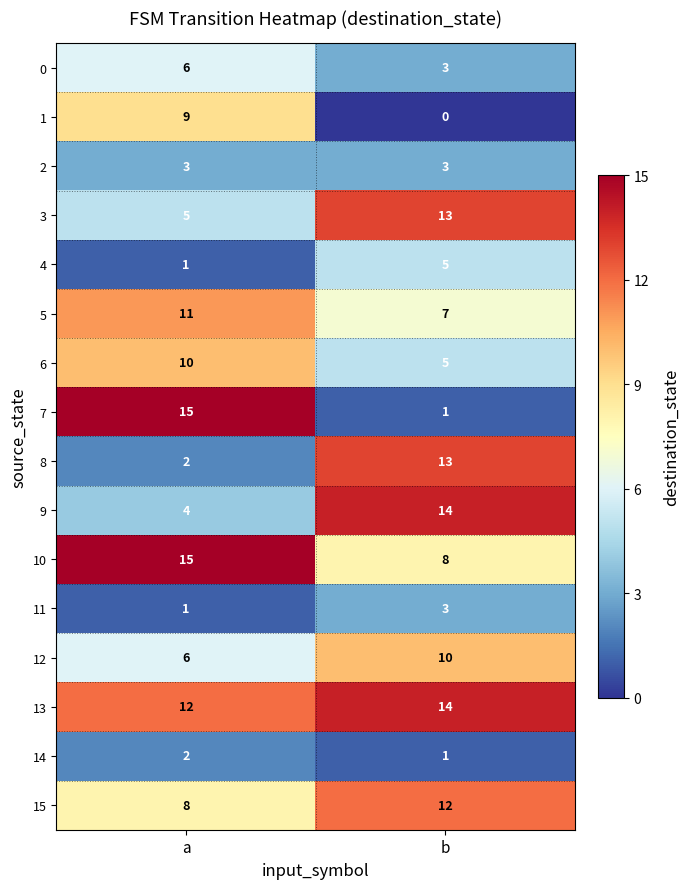

The value of 2 at a is 3. True or false?

True